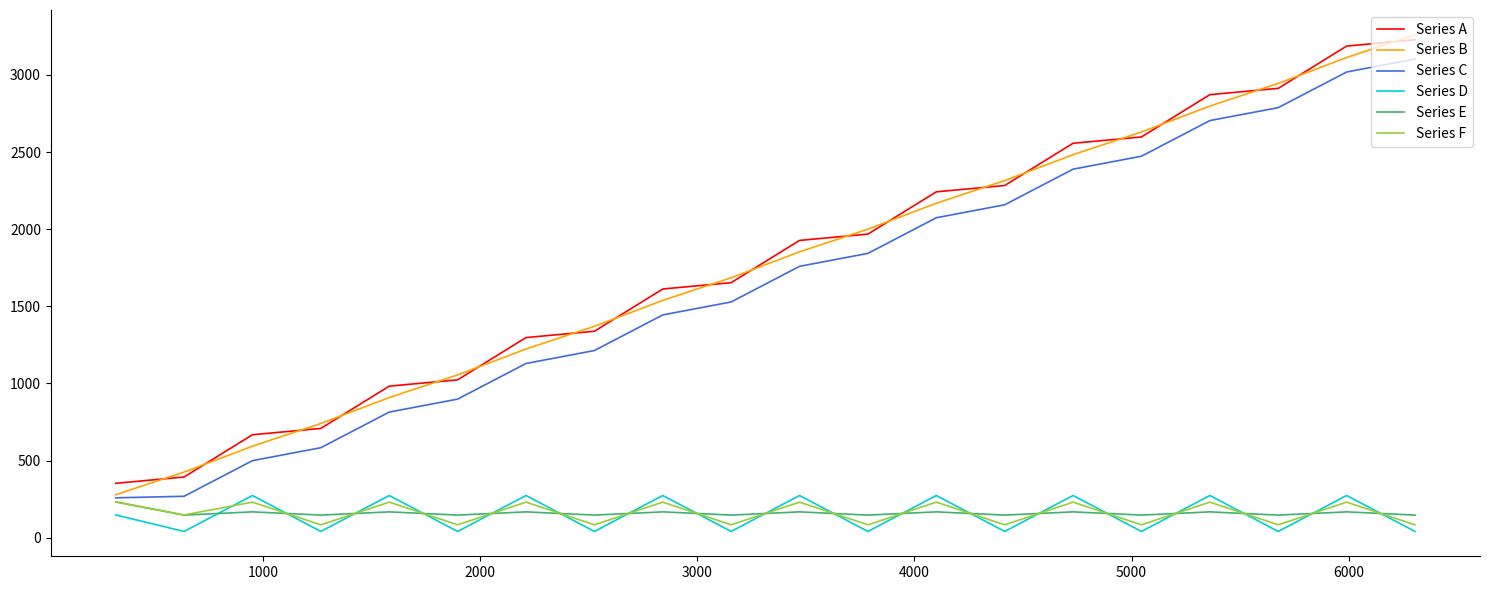

What is the maximum value for Series F?

232